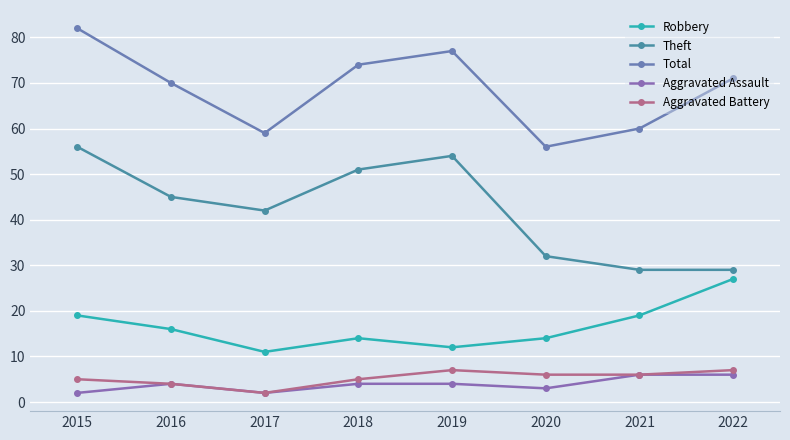

At which category is the sum across all series the highest?

2015